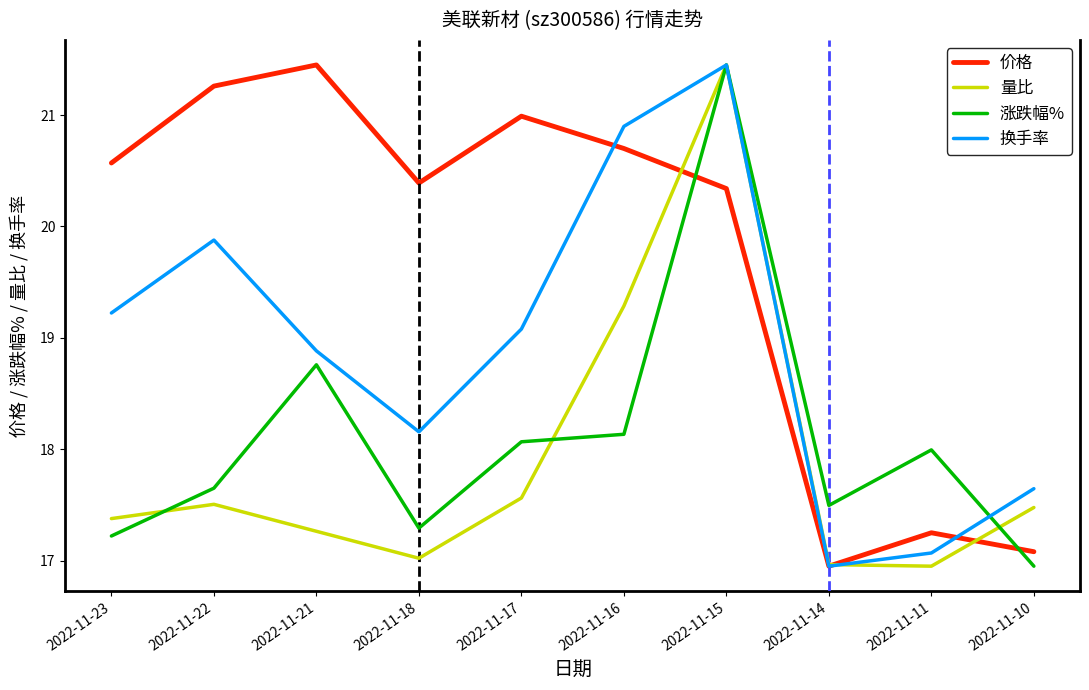

How many values in the 换手率 series exceed 6?

5